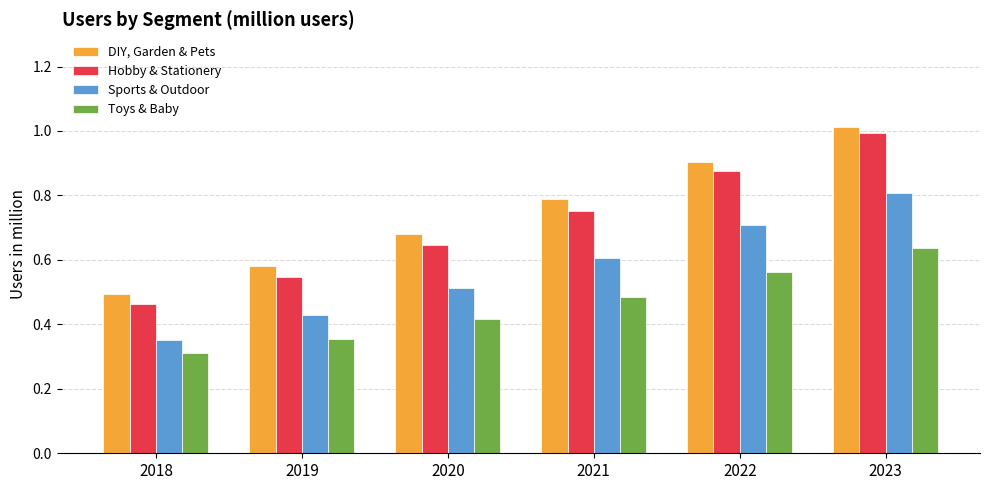

At which label does Toys & Baby reach its peak?

2023